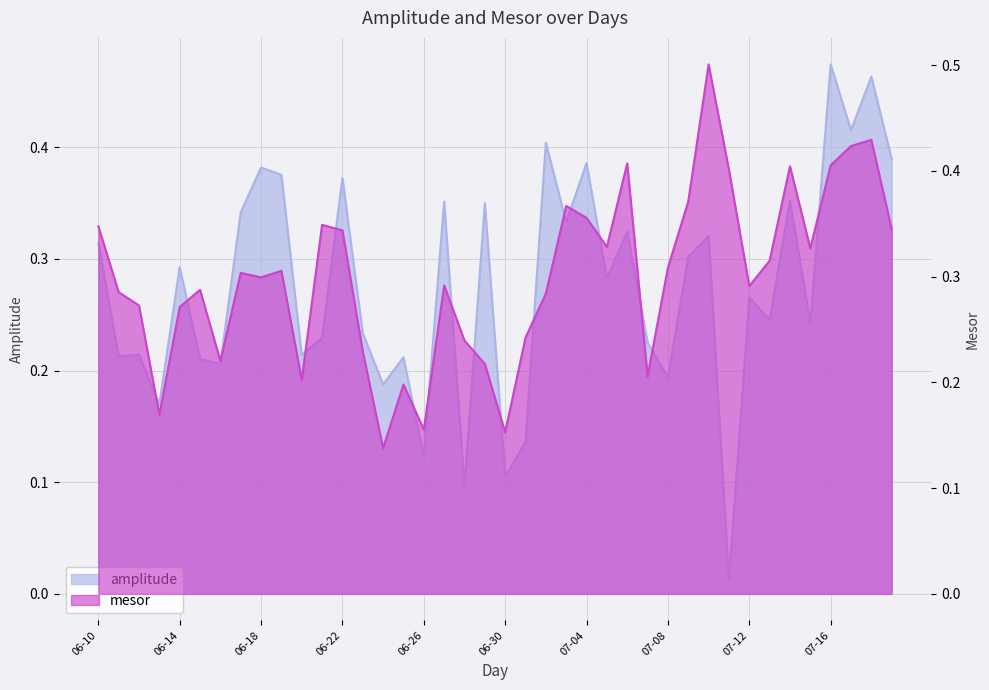

What is the label of the 31st point from the right?

2022-06-19